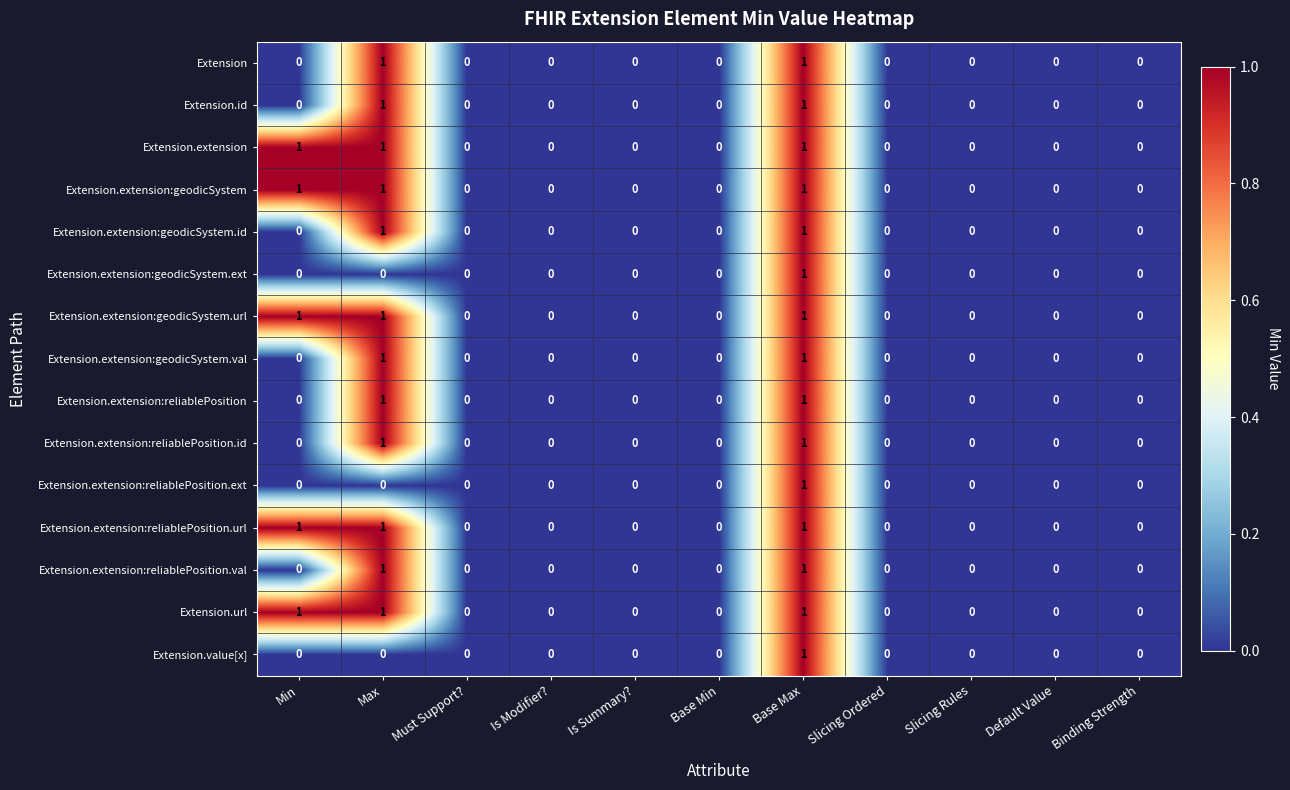

How many Extension.extension:reliablePosition values are between 0 and 1?

11